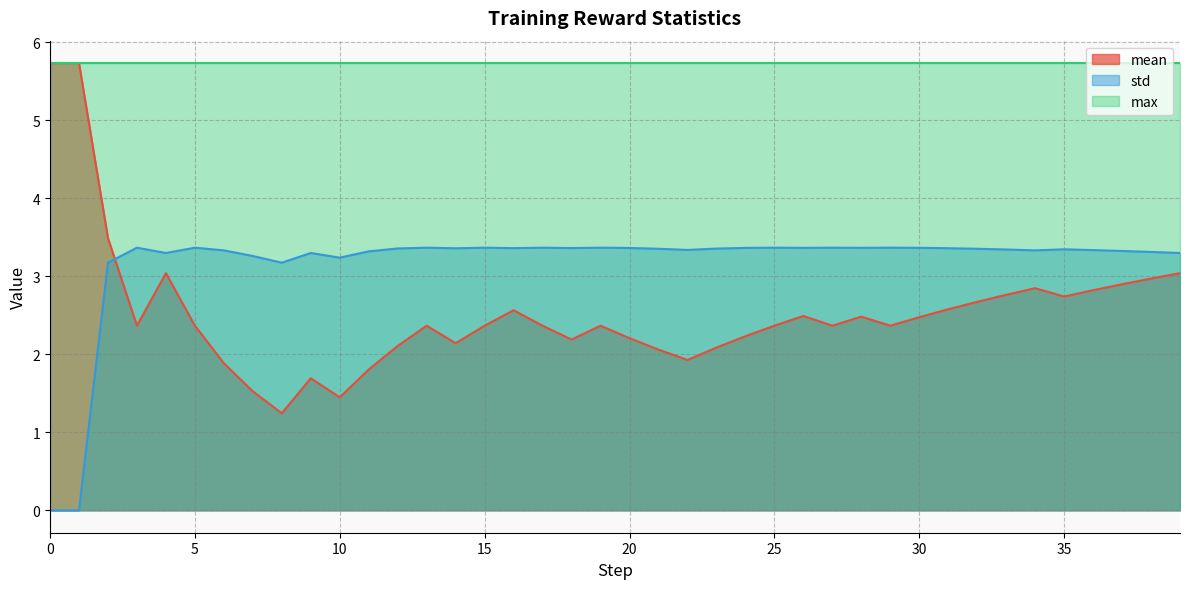

Where is mean nearest to the value 3?

38